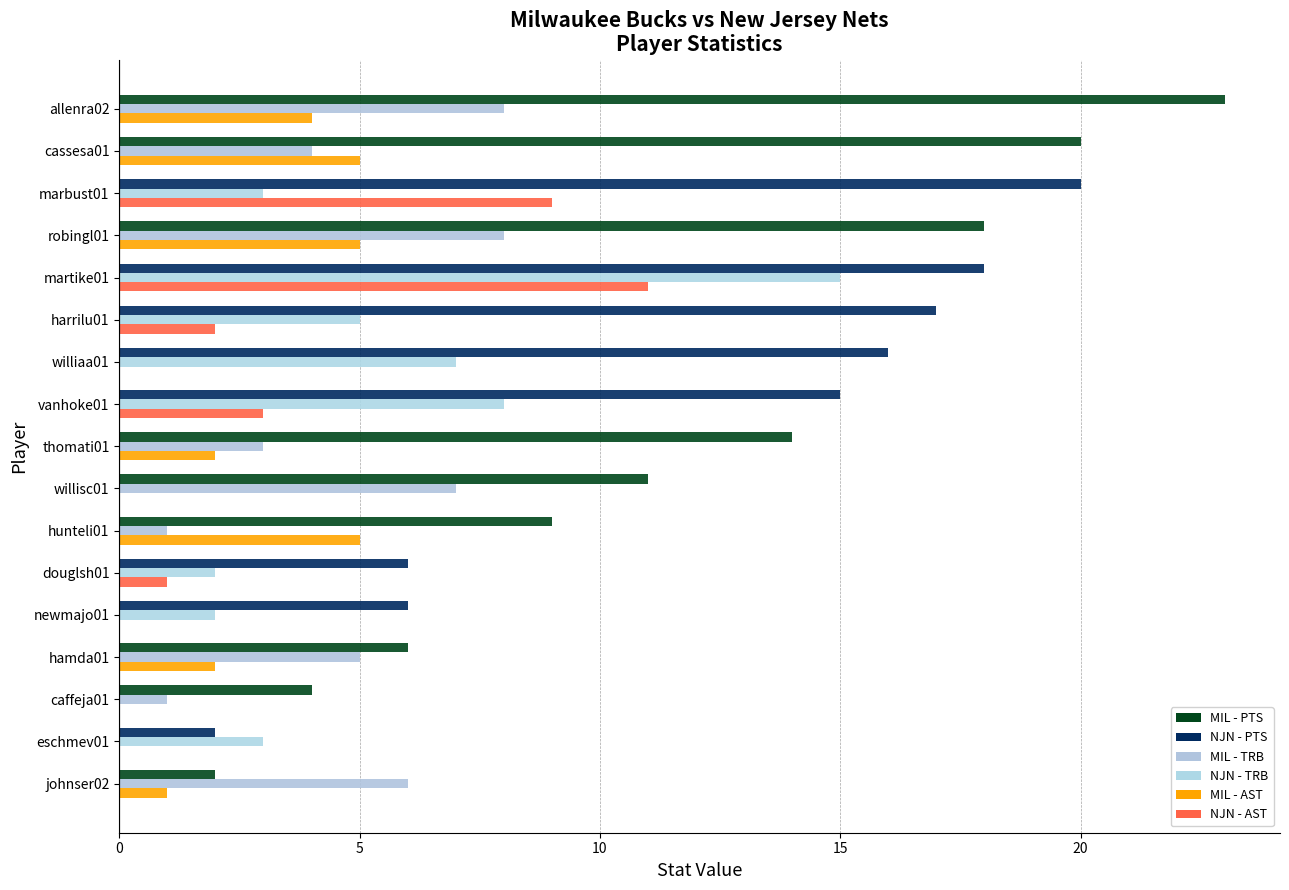

At which category is the sum across all series the highest?

martike01